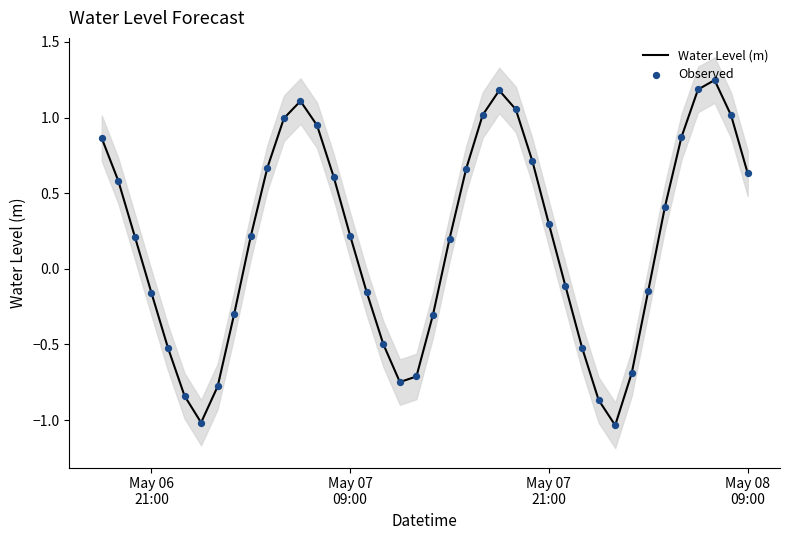

Which series has the widest spread of Y values?

Water Level (m)